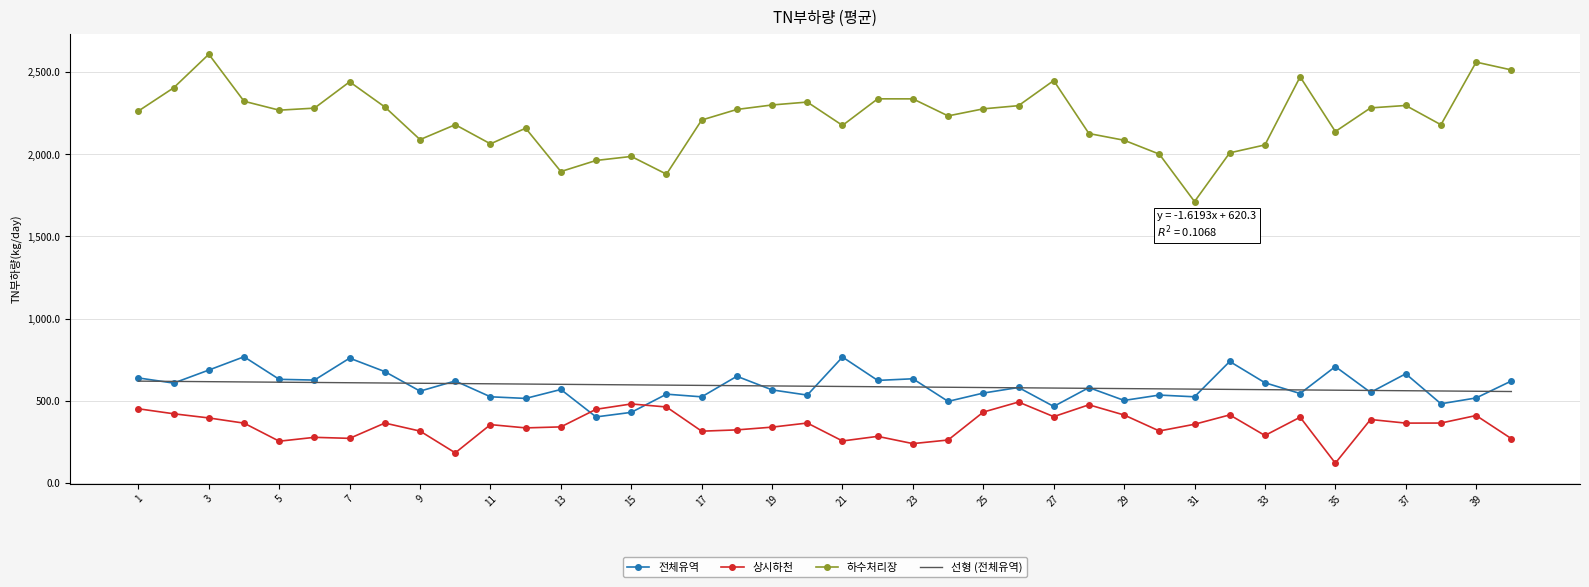

How many values in the 전체유역 series are below 581?

20